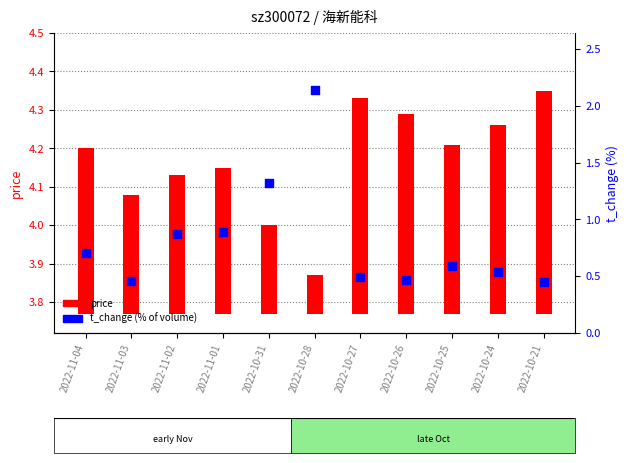

At which category is the sum across all series the highest?

2022-10-28